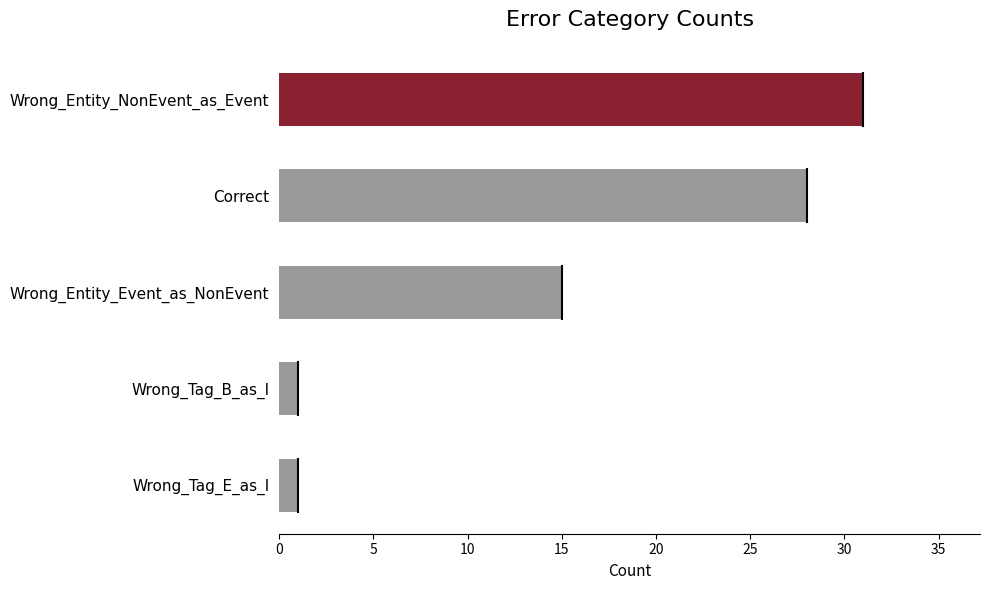

How many data points are less than 15?

2